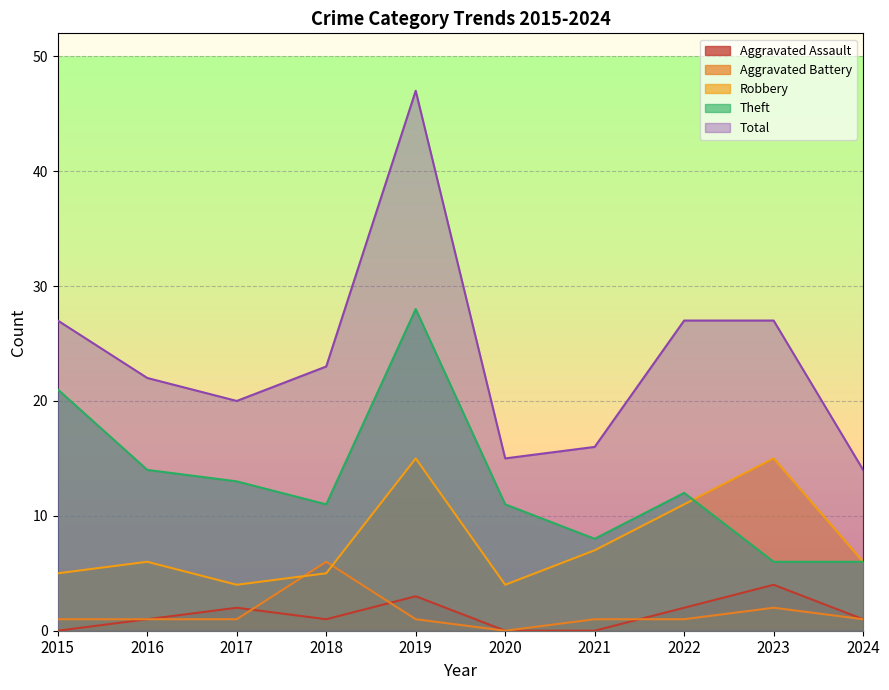

The value of Total at 2023 is 41. True or false?

False